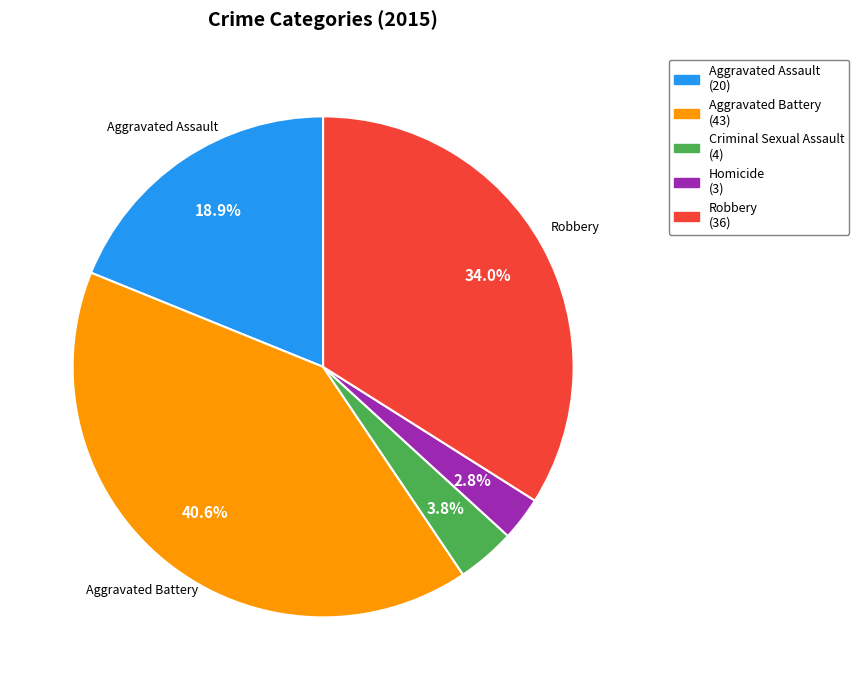

Which category has the biggest portion of the pie?

Aggravated Battery